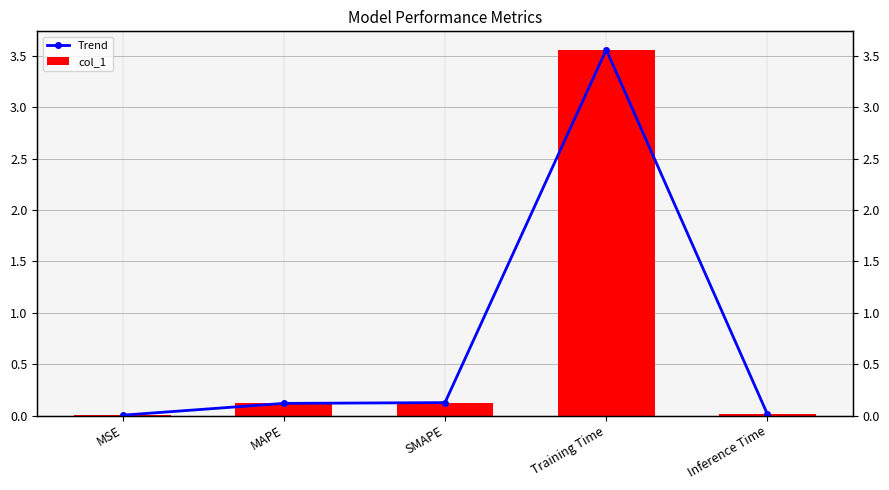

What is the label of the 1st bar from the right?

Inference Time